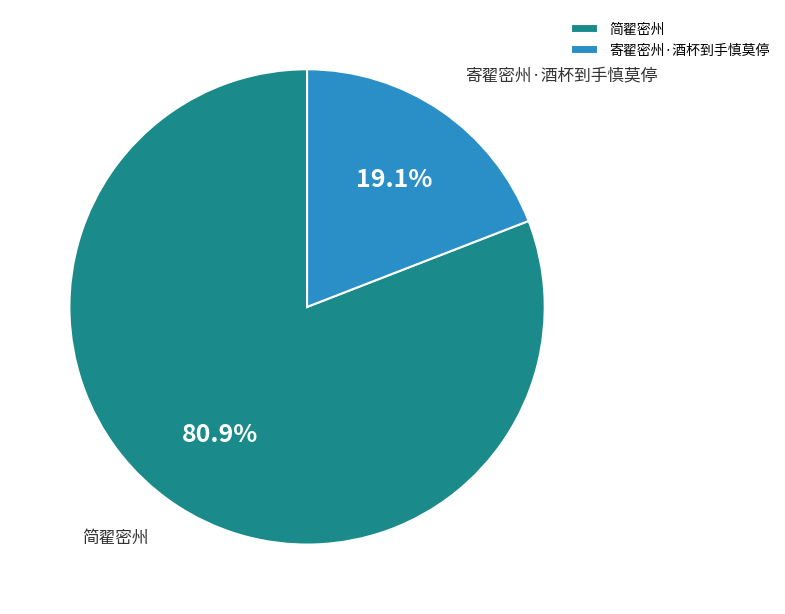

Rank the categories by value from highest to lowest.

简翟密州, 寄翟密州·酒杯到手慎莫停